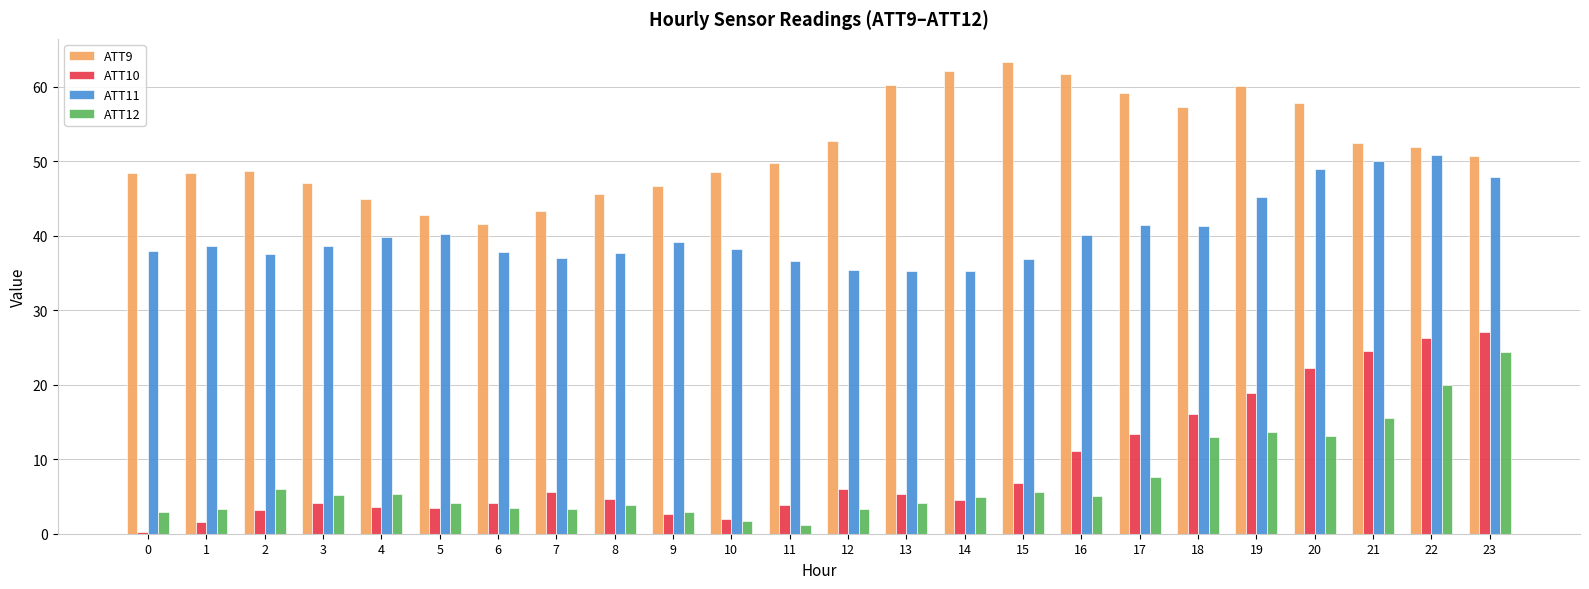

At how many categories does at least one series exceed 40?

24